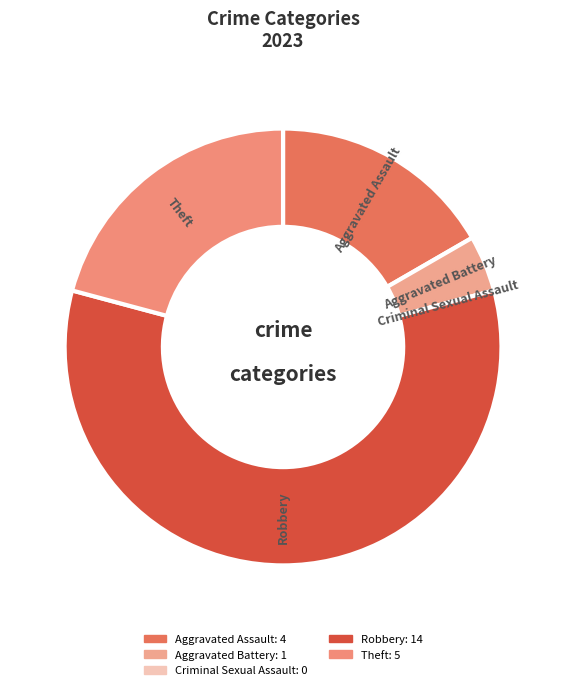

Which category has the biggest portion of the pie?

Robbery